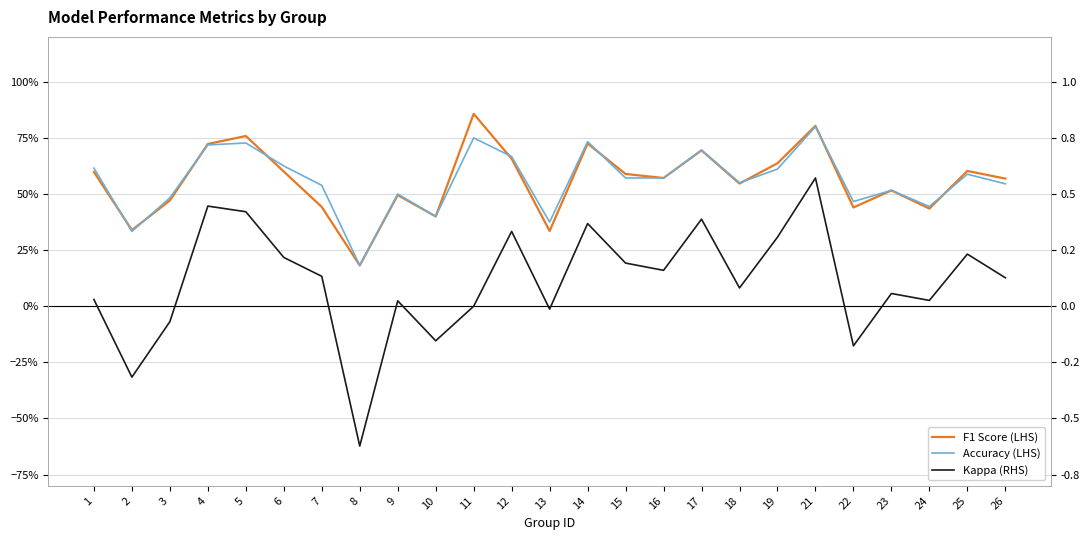

In Kappa (RHS), how many points are lower than both neighbors (excluding endpoints)?

8